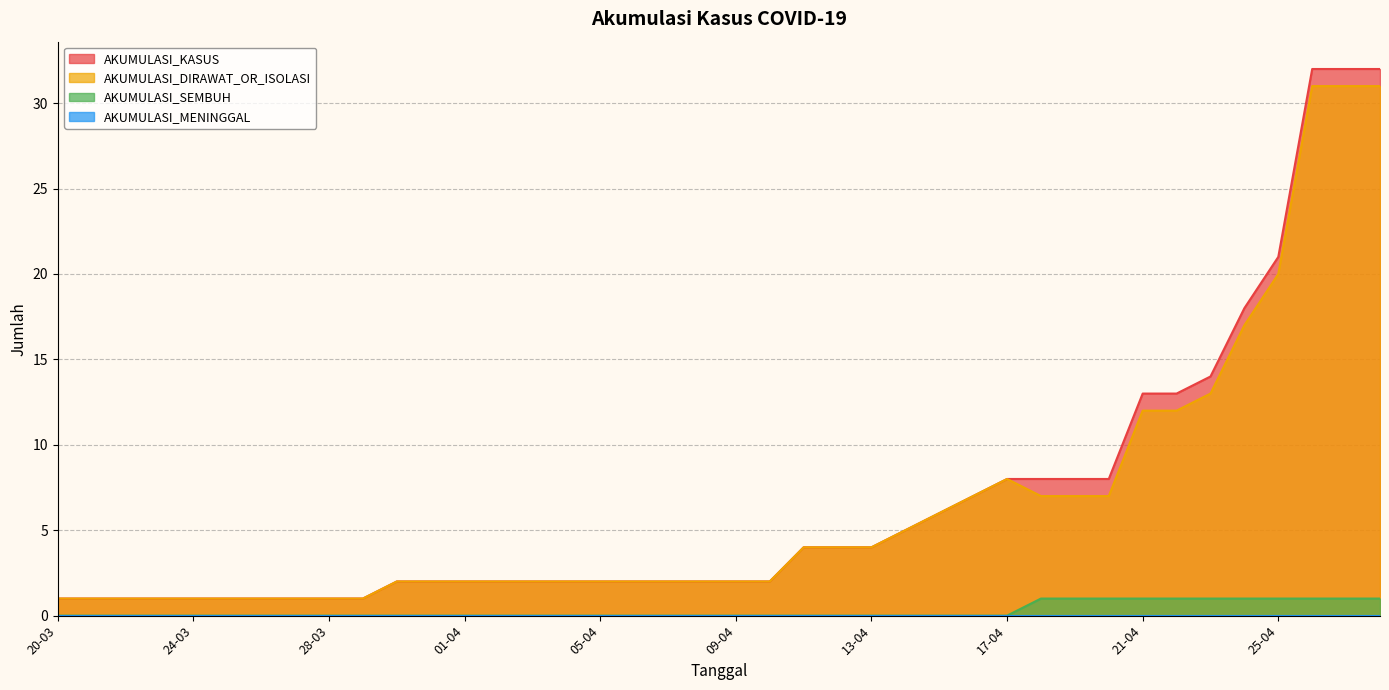

What position from the right is 27-04?

2